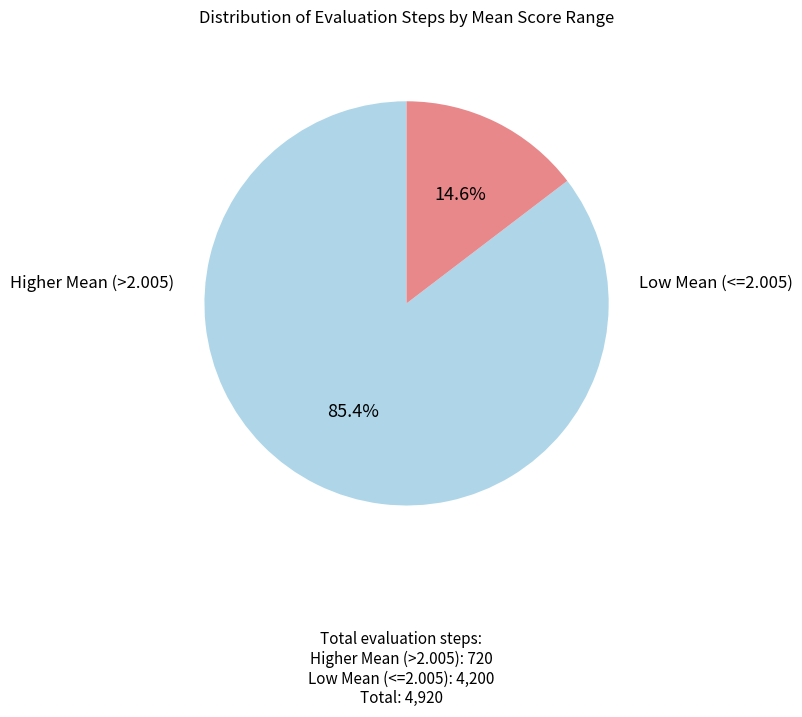

Does any single category account for the majority?

Yes